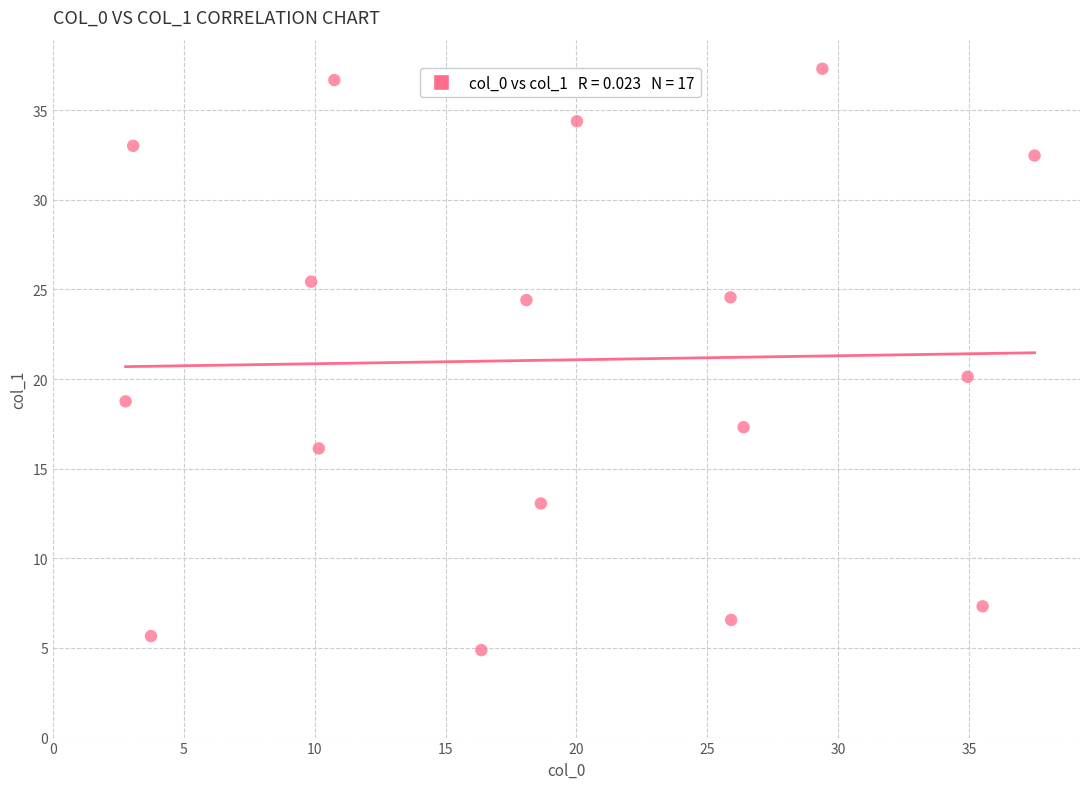

What Y value in the scatter plot is closest to 21?

20.1